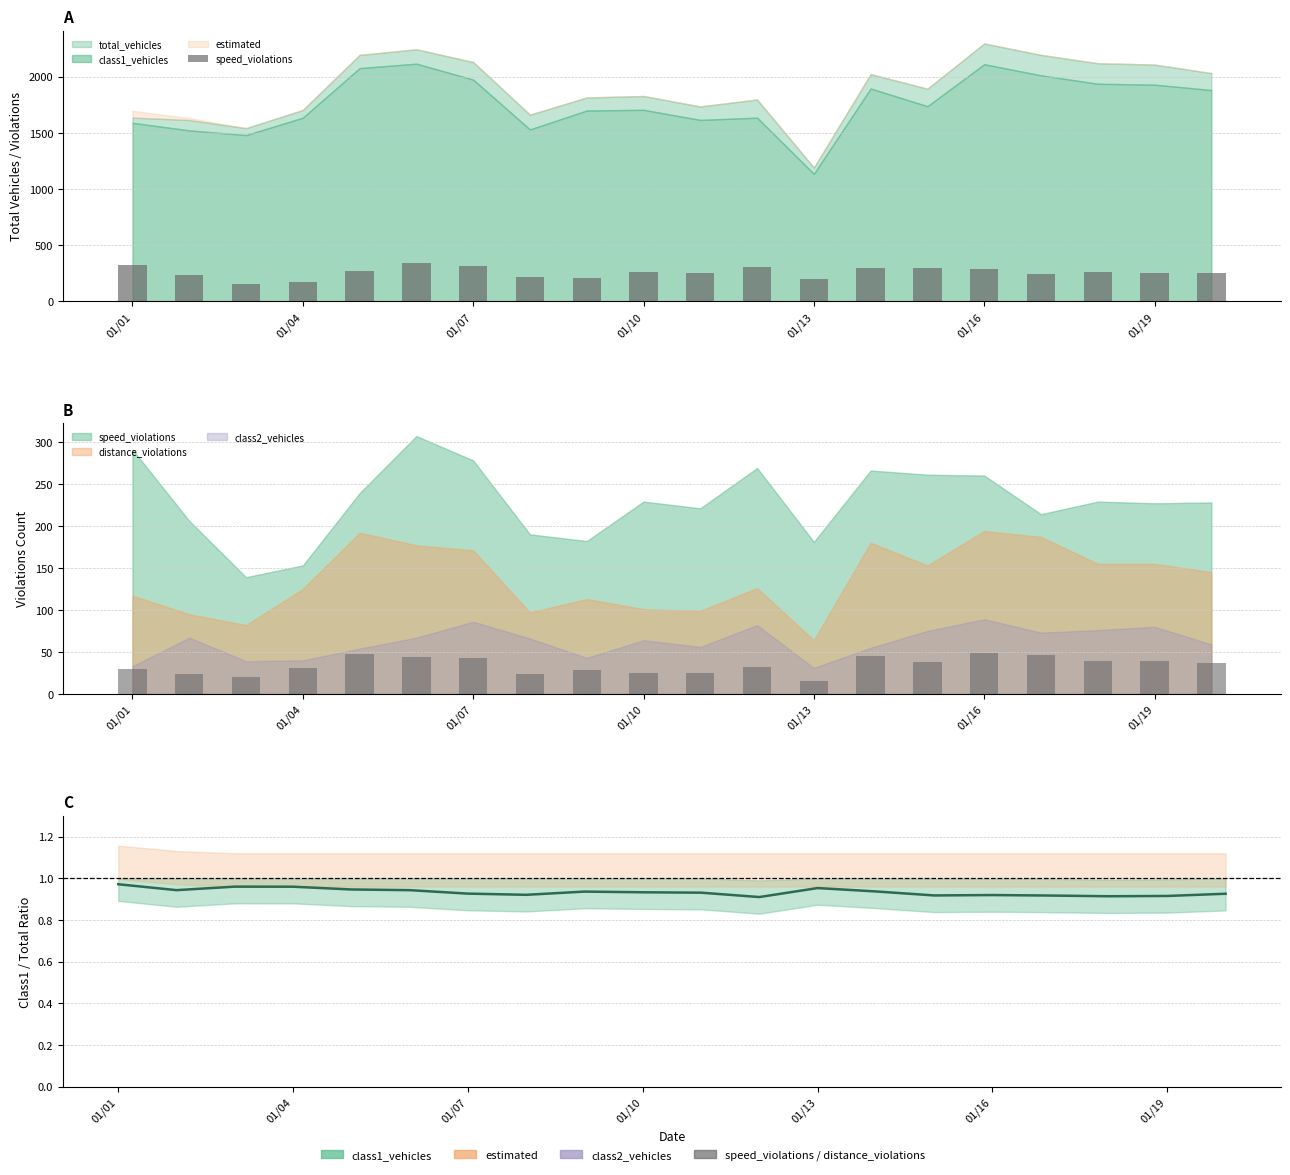

Between 01/13 and 11, which is larger?

11